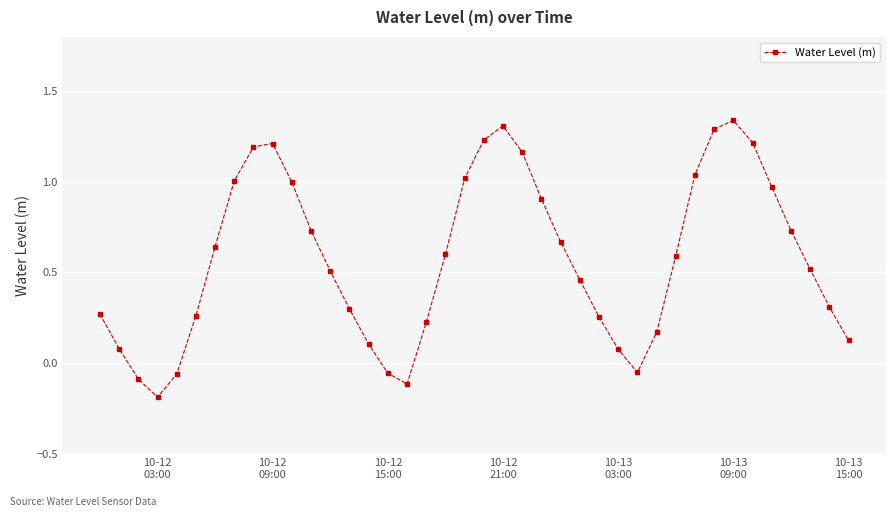

What is the difference between the second highest and second lowest values?

1.4